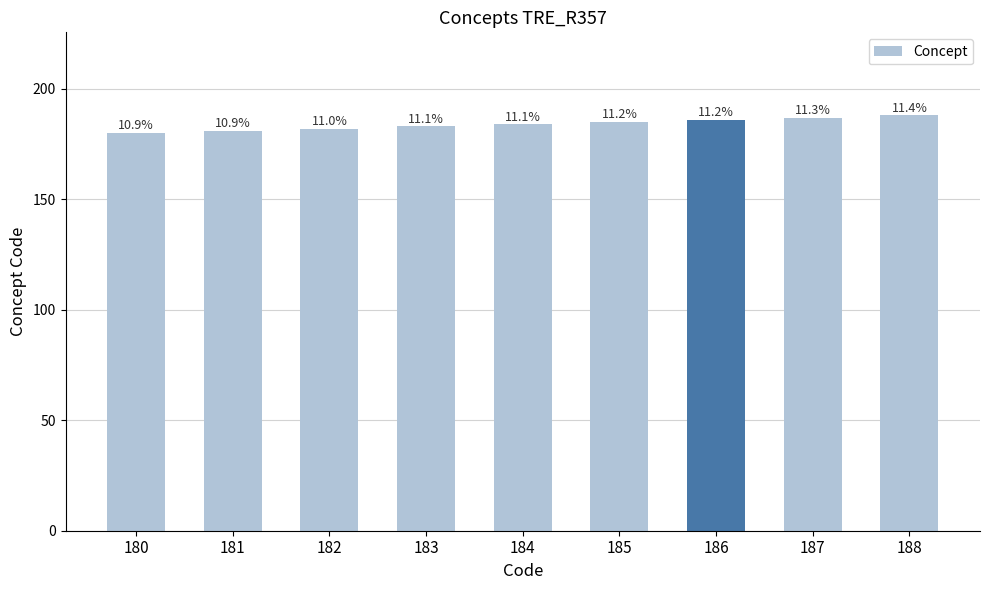

Is it true that the value at 184 is 184?

True